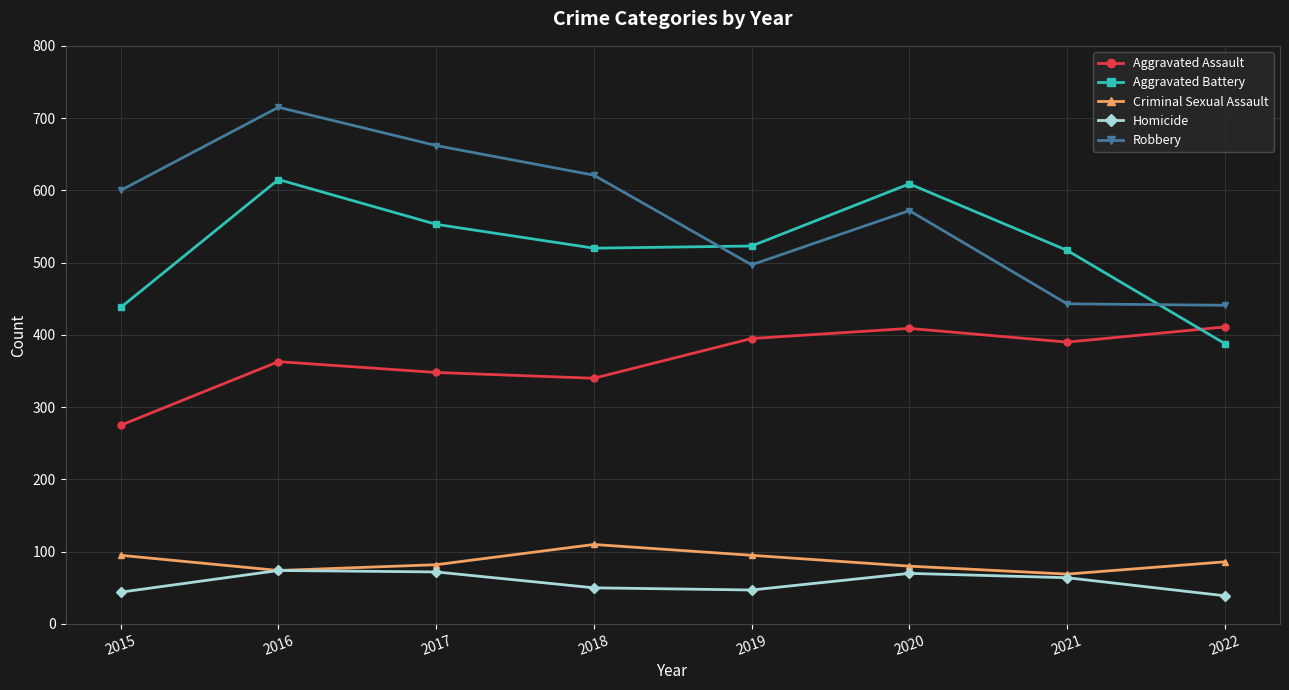

True or false: Criminal Sexual Assault and Aggravated Assault cross at least once.

False